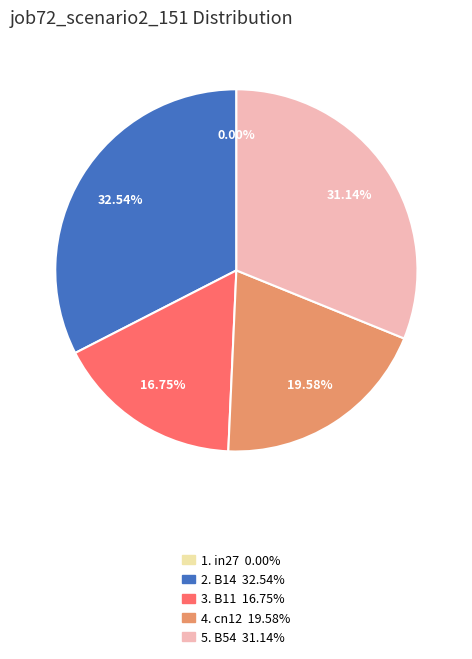

Is there any slice that represents more than half of the pie?

No